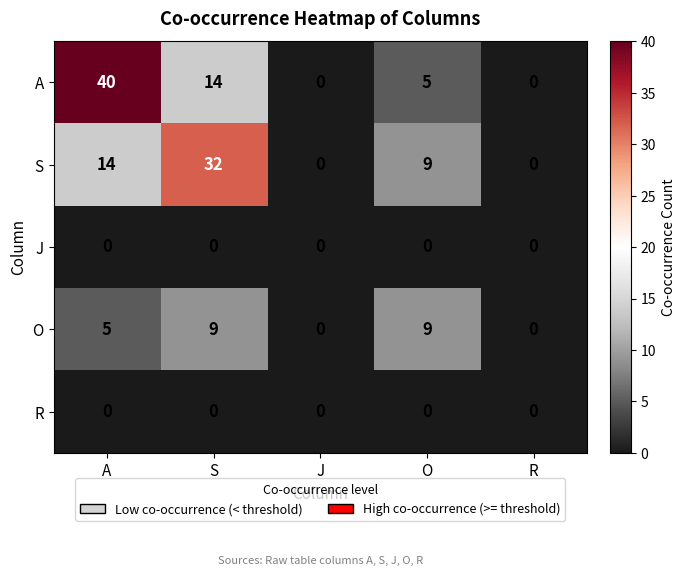

What is the maximum value shown in the chart?

40